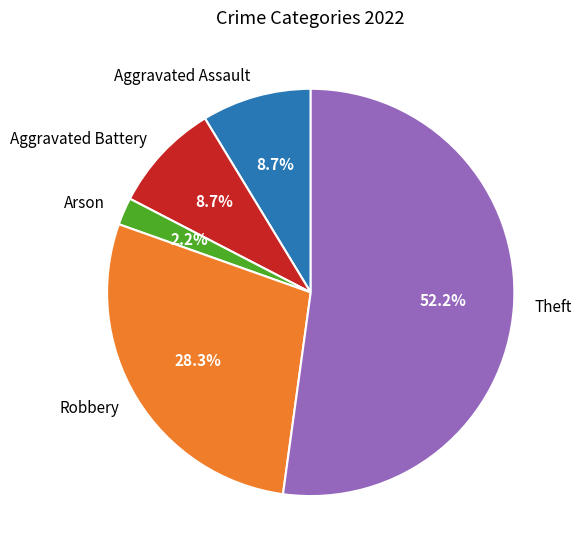

To the nearest percent, what percentage of the pie is Theft?

52%